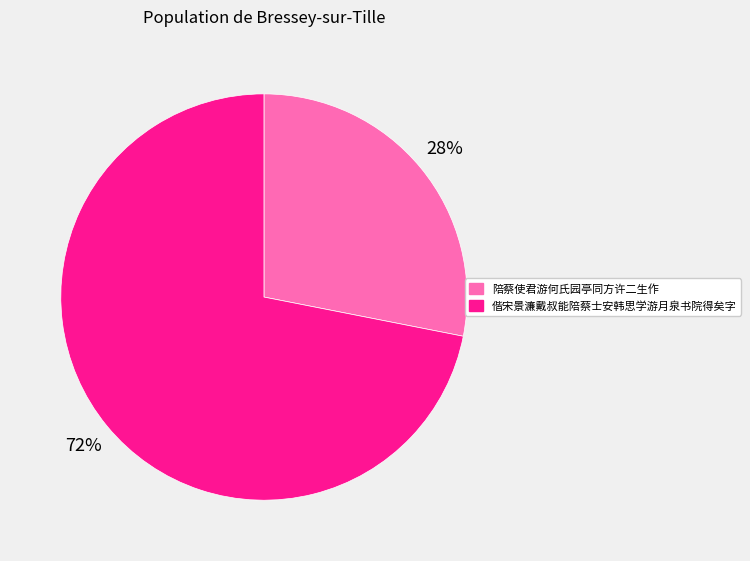

Combined, do 偕宋景濂戴叔能陪蔡士安韩思学游月泉书院得矣字 and 陪蔡使君游何氏园亭同方许二生作 account for over 50%?

Yes